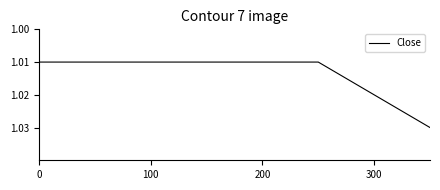

Count the values in the range 1 to 2.

8